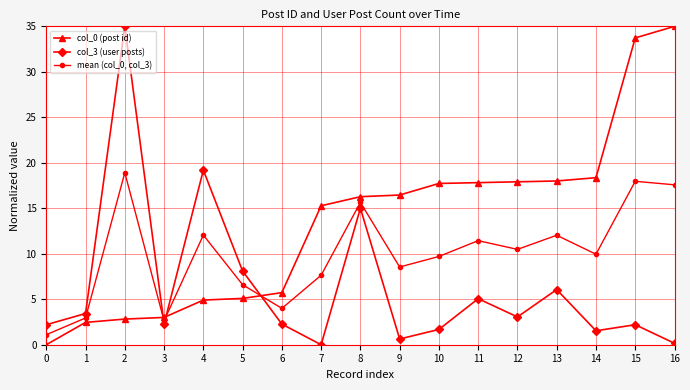

Between 5 and 8, which series saw the biggest shift?

col_0 (post id)